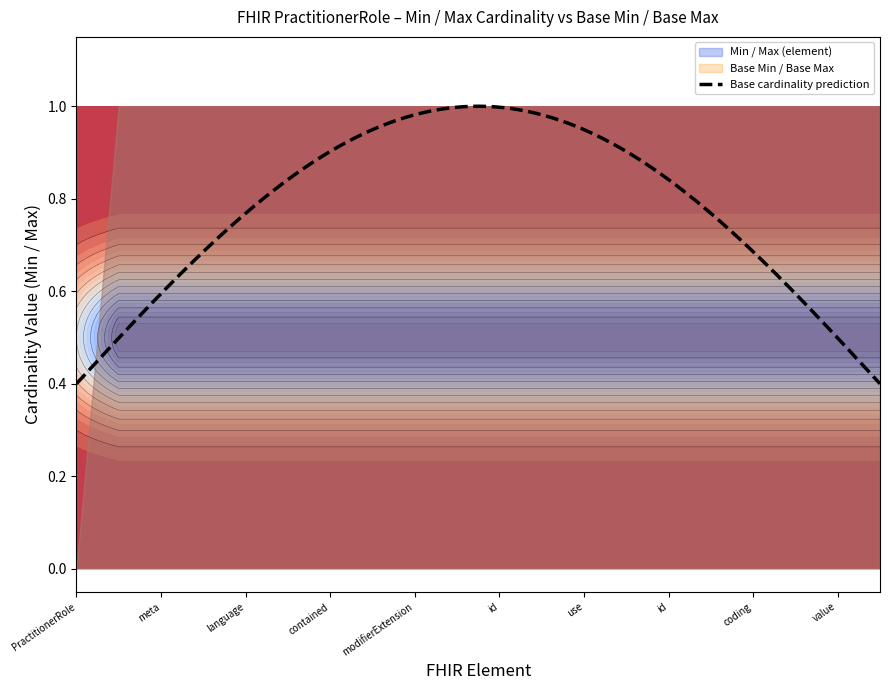

Reading left to right, what are all the values shown in this chart?

Min: PractitionerRole=0	PractitionerRole.id=0	PractitionerRole.meta=0	PractitionerRole.implicitRules=0	PractitionerRole.language=0	PractitionerRole.text=0	PractitionerRole.contained=0	PractitionerRole.extension=0	PractitionerRole.modifierExtension=0	PractitionerRole.identifier=0	PractitionerRole.identifier.id=0	PractitionerRole.identifier.extension=0	PractitionerRole.identifier.use=0	PractitionerRole.identifier.type=0	PractitionerRole.identifier.type.id=0	PractitionerRole.identifier.type.extension=0	PractitionerRole.identifier.type.coding=0	PractitionerRole.identifier.system=0	PractitionerRole.identifier.value=0	PractitionerRole.identifier.period=0
Max: PractitionerRole=0	PractitionerRole.id=1	PractitionerRole.meta=1	PractitionerRole.implicitRules=1	PractitionerRole.language=1	PractitionerRole.text=1	PractitionerRole.contained=1	PractitionerRole.extension=1	PractitionerRole.modifierExtension=1	PractitionerRole.identifier=1	PractitionerRole.identifier.id=1	PractitionerRole.identifier.extension=1	PractitionerRole.identifier.use=1	PractitionerRole.identifier.type=1	PractitionerRole.identifier.type.id=1	PractitionerRole.identifier.type.extension=1	PractitionerRole.identifier.type.coding=1	PractitionerRole.identifier.system=1	PractitionerRole.identifier.value=1	PractitionerRole.identifier.period=1
Base Min: PractitionerRole=0	PractitionerRole.id=0	PractitionerRole.meta=0	PractitionerRole.implicitRules=0	PractitionerRole.language=0	PractitionerRole.text=0	PractitionerRole.contained=0	PractitionerRole.extension=0	PractitionerRole.modifierExtension=0	PractitionerRole.identifier=0	PractitionerRole.identifier.id=0	PractitionerRole.identifier.extension=0	PractitionerRole.identifier.use=0	PractitionerRole.identifier.type=0	PractitionerRole.identifier.type.id=0	PractitionerRole.identifier.type.extension=0	PractitionerRole.identifier.type.coding=0	PractitionerRole.identifier.system=0	PractitionerRole.identifier.value=0	PractitionerRole.identifier.period=0
Base Max: PractitionerRole=0	PractitionerRole.id=1	PractitionerRole.meta=1	PractitionerRole.implicitRules=1	PractitionerRole.language=1	PractitionerRole.text=1	PractitionerRole.contained=1	PractitionerRole.extension=1	PractitionerRole.modifierExtension=1	PractitionerRole.identifier=1	PractitionerRole.identifier.id=1	PractitionerRole.identifier.extension=1	PractitionerRole.identifier.use=1	PractitionerRole.identifier.type=1	PractitionerRole.identifier.type.id=1	PractitionerRole.identifier.type.extension=1	PractitionerRole.identifier.type.coding=1	PractitionerRole.identifier.system=1	PractitionerRole.identifier.value=1	PractitionerRole.identifier.period=1